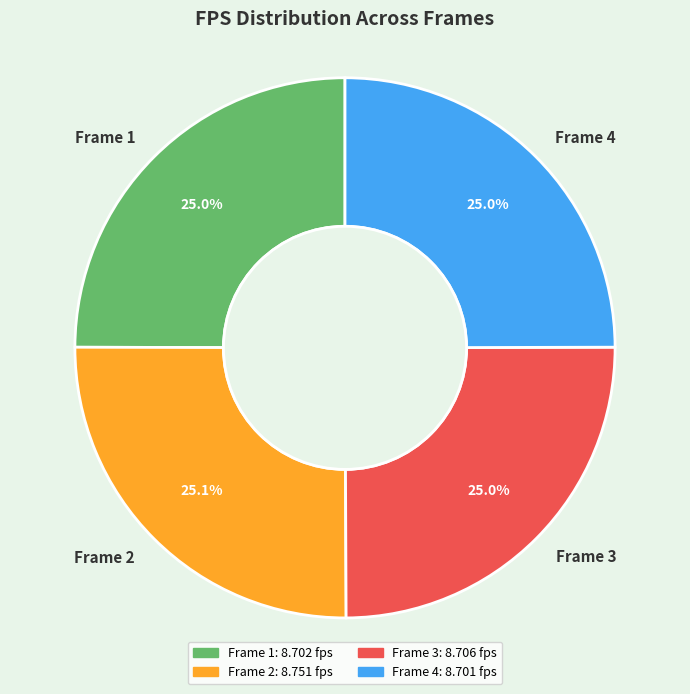

Is Frame 1 the majority of the pie?

No